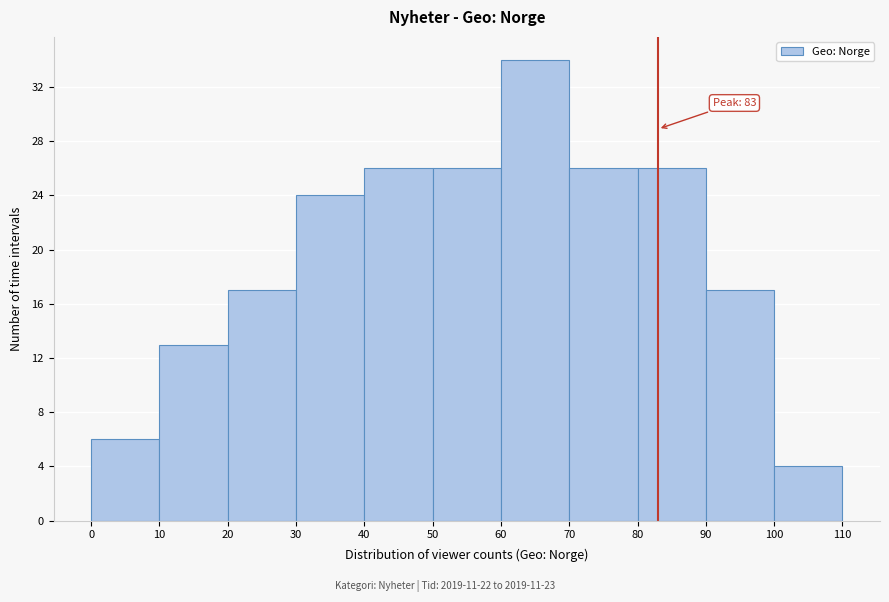

Over which range of the x-axis is the bar tallest?

60 to 70